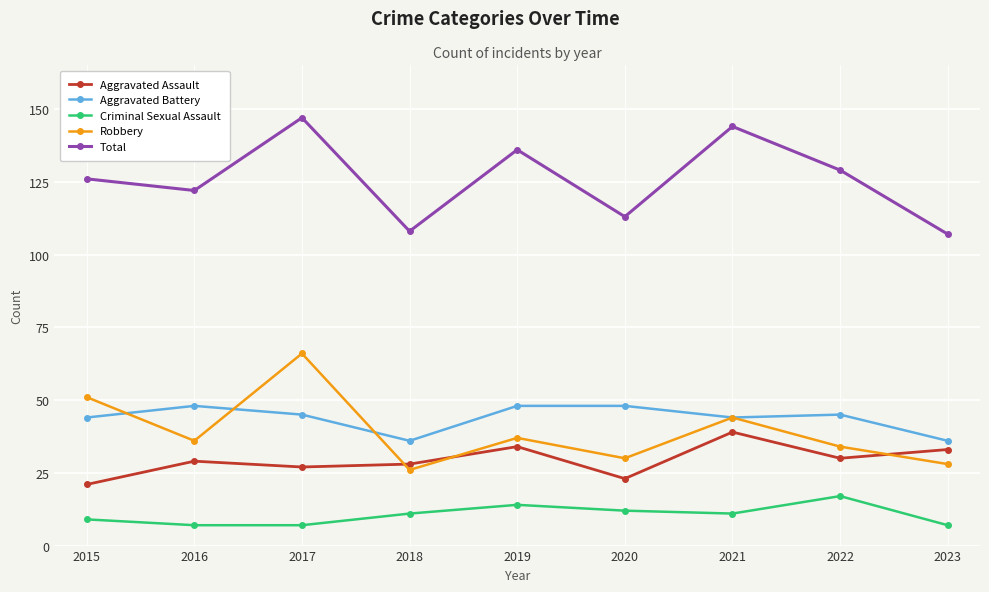

What are all the series names shown in the legend?

Aggravated Assault, Aggravated Battery, Criminal Sexual Assault, Robbery, Total